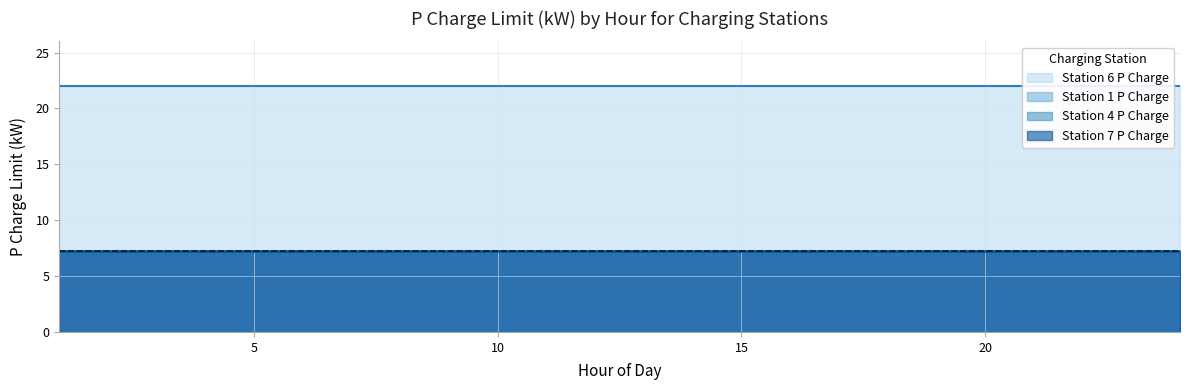

Read the Station 1 P Charge value at 23.

7.2